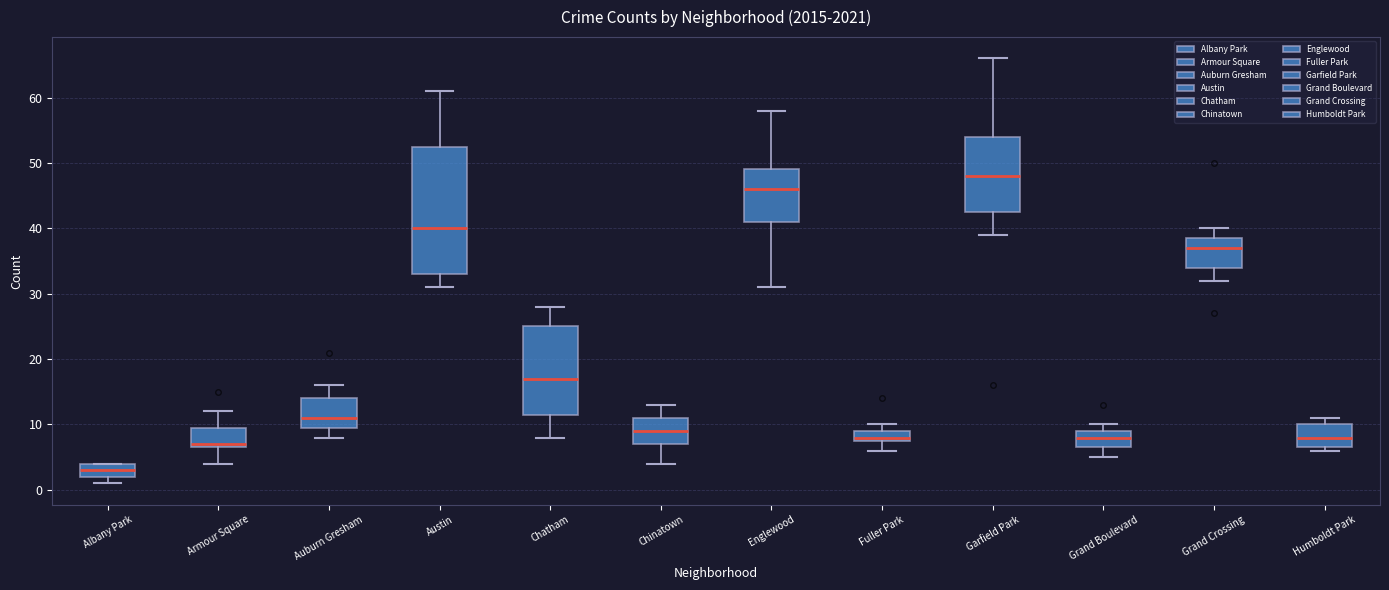

Which box has the lowest median line?

Albany Park